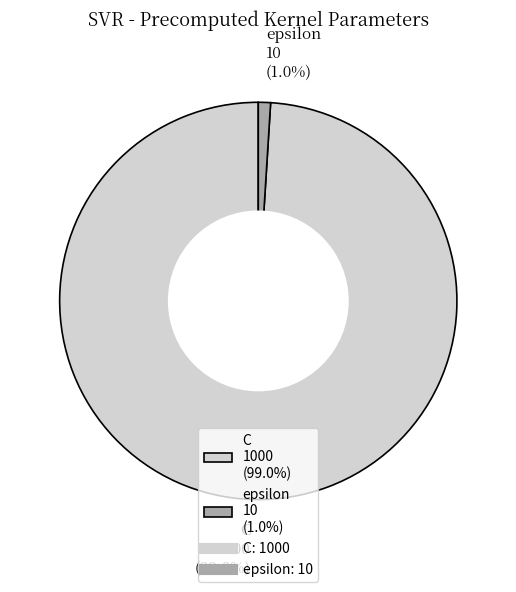

Is epsilon the majority of the pie?

No